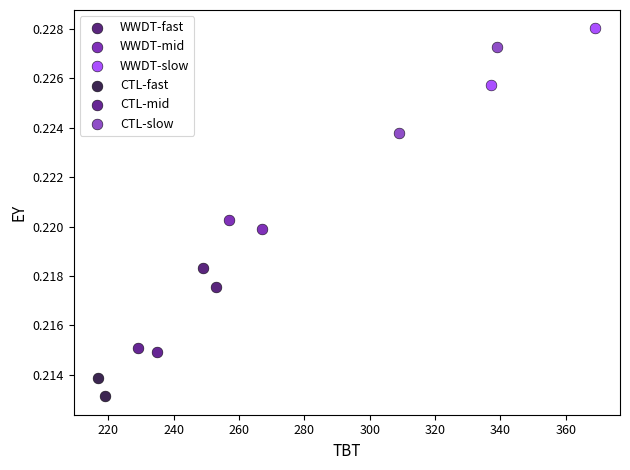

Which series contains the lowest Y value?

CTL-fast